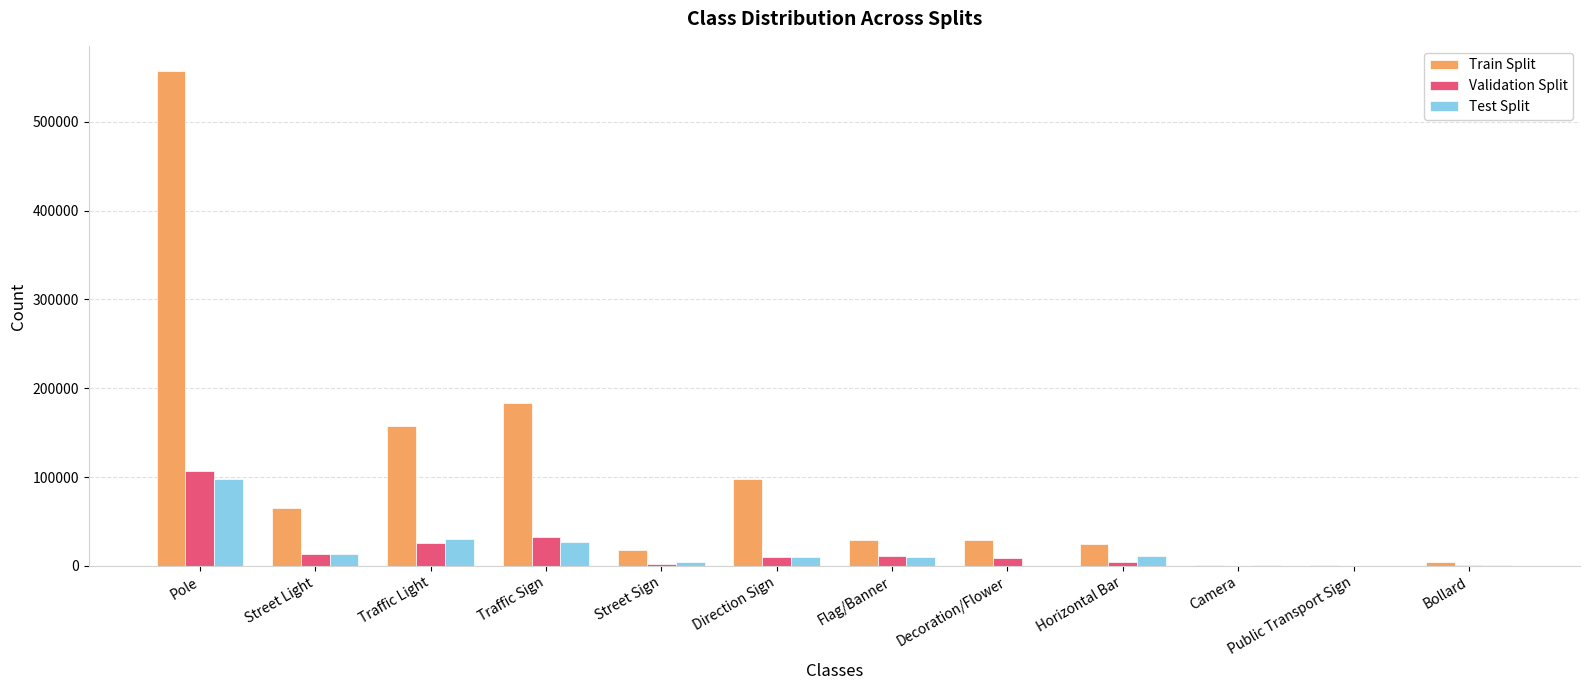

At which category is the sum across all series the highest?

Pole